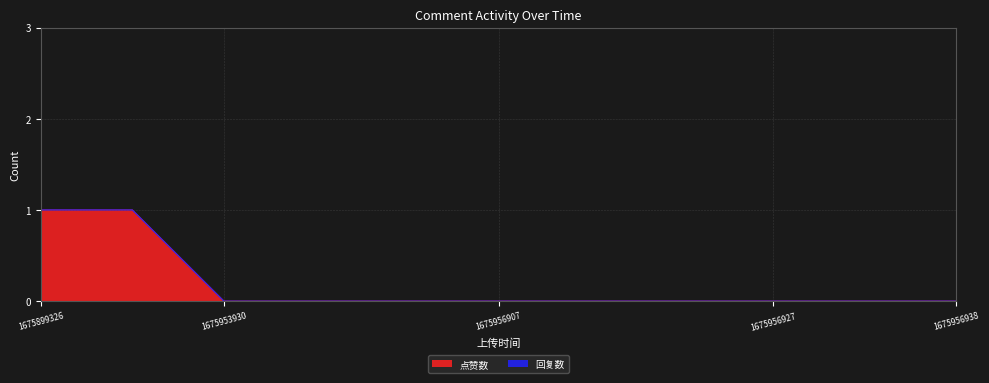

Rank the categories by value from lowest to highest.

1675953930, 1675956888, 1675956897, 1675956907, 1675956918, 1675956922, 1675956927, 1675956933, 1675956938, 1675899326, 1675903180